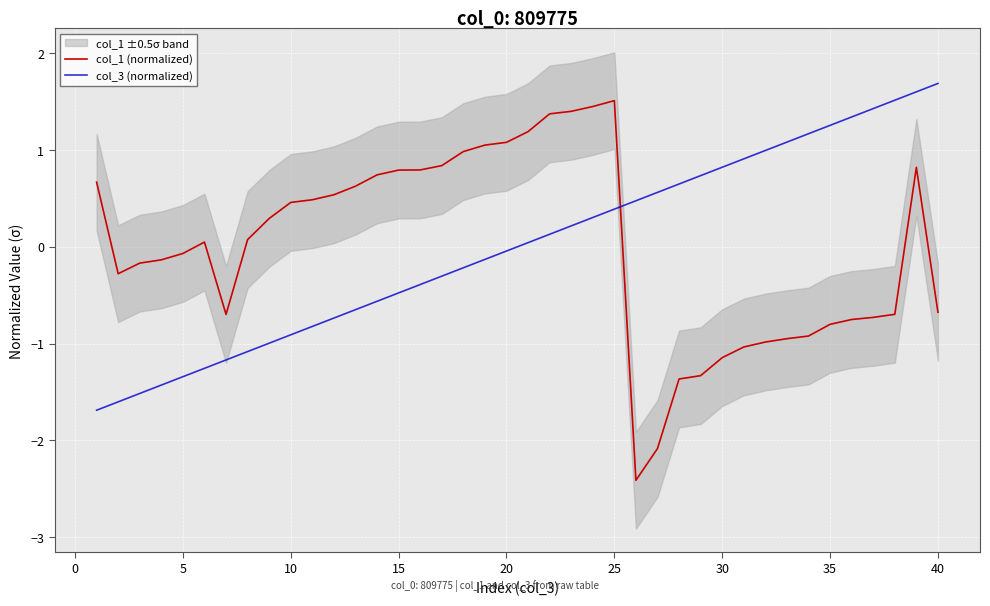

True or false: col_1 (normalized) and col_3 (normalized) intersect in this chart.

True